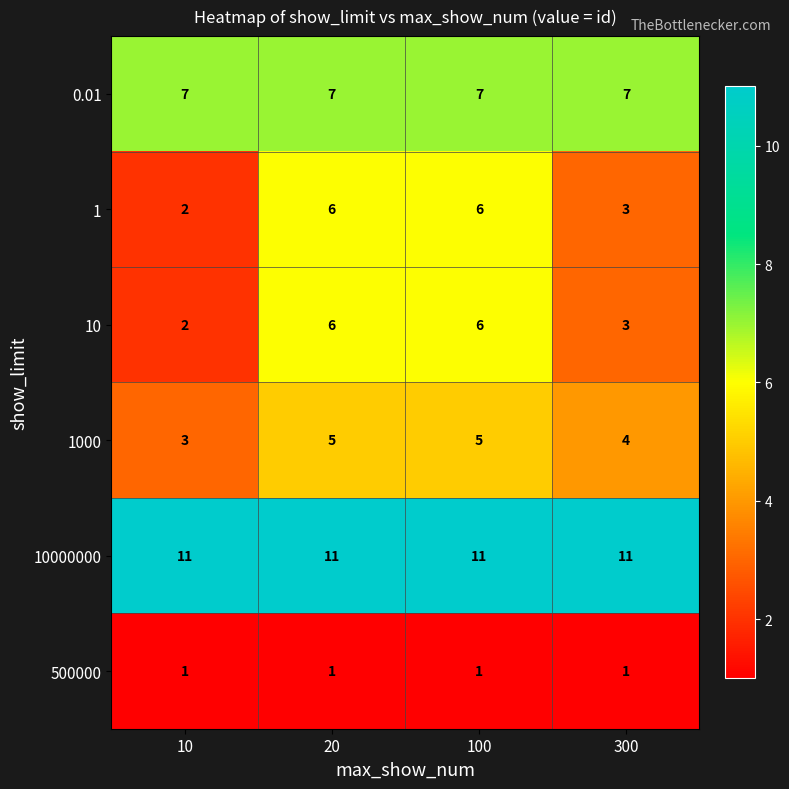

What is the difference between the highest and lowest values at 300?

10